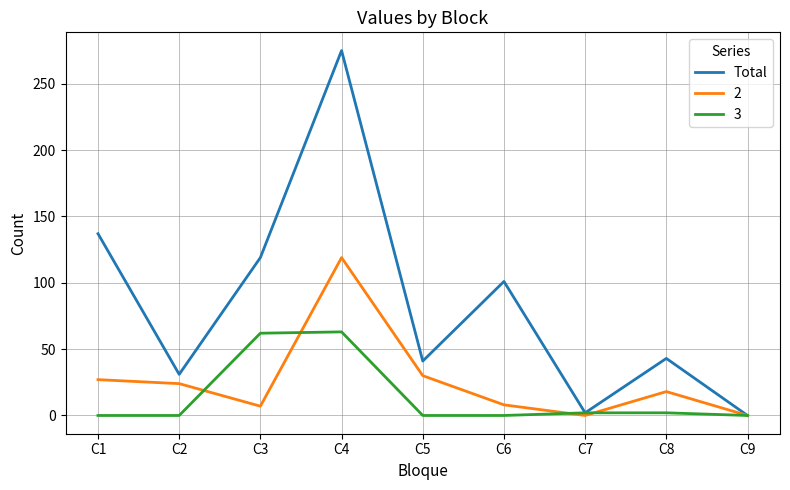

Rank the series by their average value, from highest to lowest.

Total, 2, 3